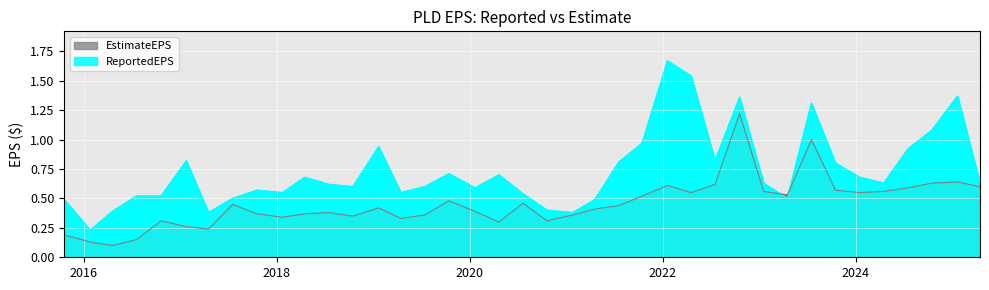

Where do ReportedEPS and EstimateEPS first cross each other?

2023-01-18 and 2023-04-18